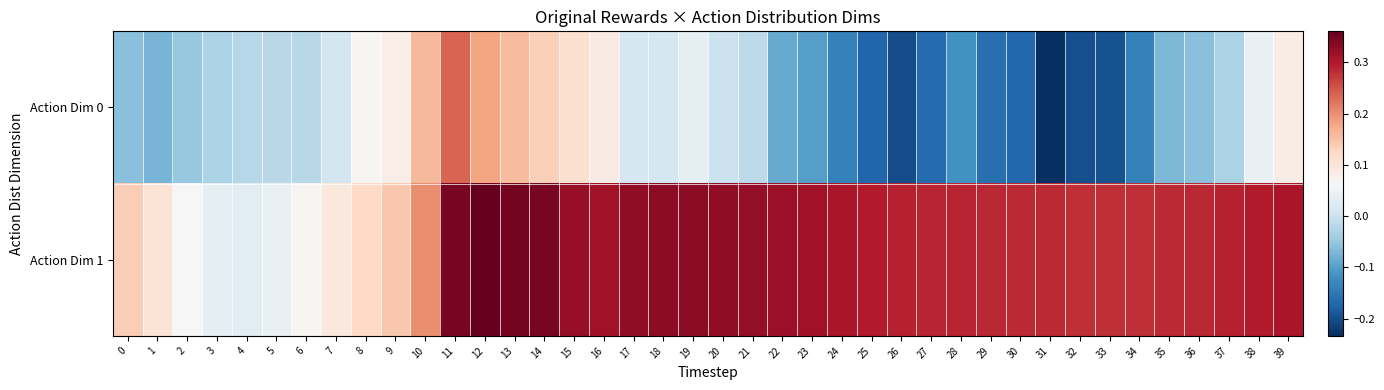

Which label corresponds to the largest value in the chart?

12